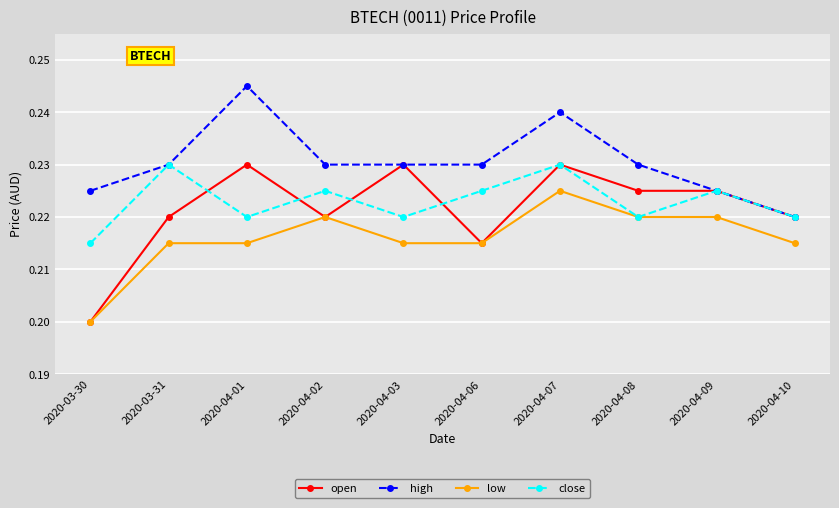

What is the total value across all series at 2020-04-10?

0.9